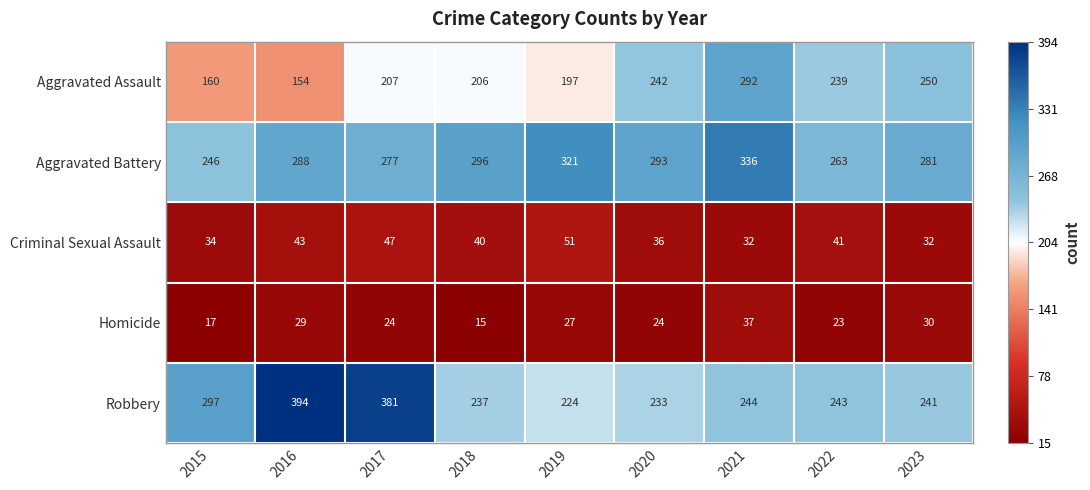

How many series are shown in this chart?

5